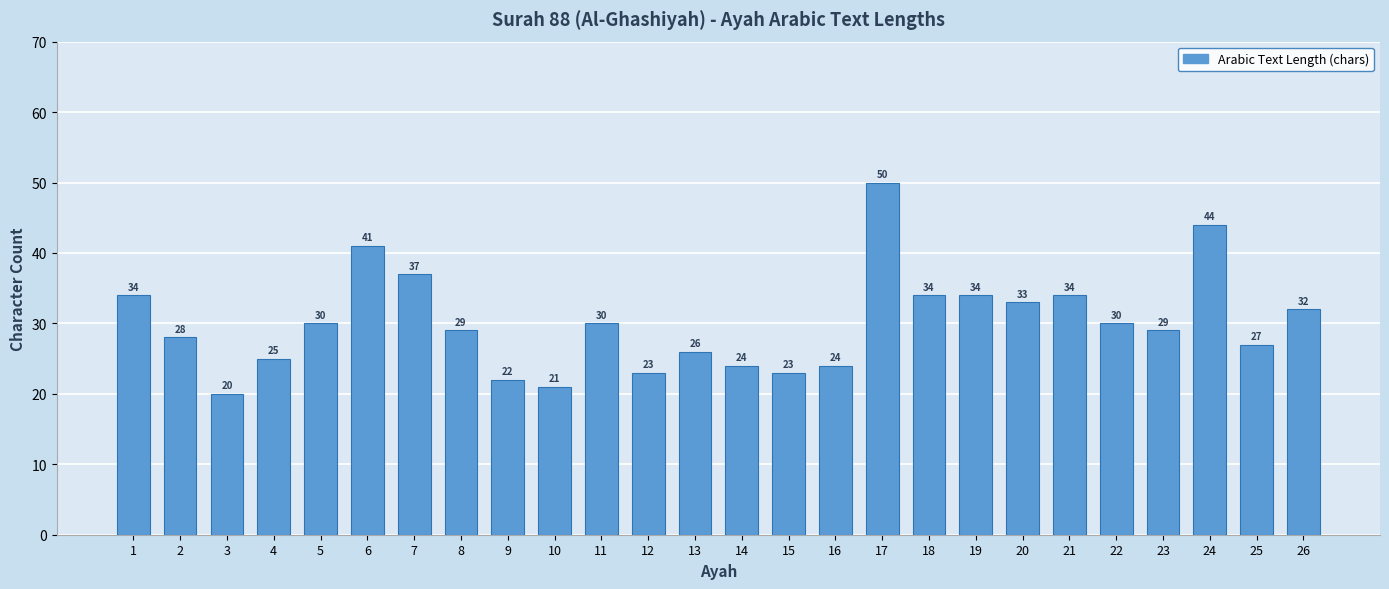

Reading left to right, extract all data points from this chart.

1=34	2=28	3=20	4=25	5=30	6=41	7=37	8=29	9=22	10=21	11=30	12=23	13=26	14=24	15=23	16=24	17=50	18=34	19=34	20=33	21=34	22=30	23=29	24=44	25=27	26=32